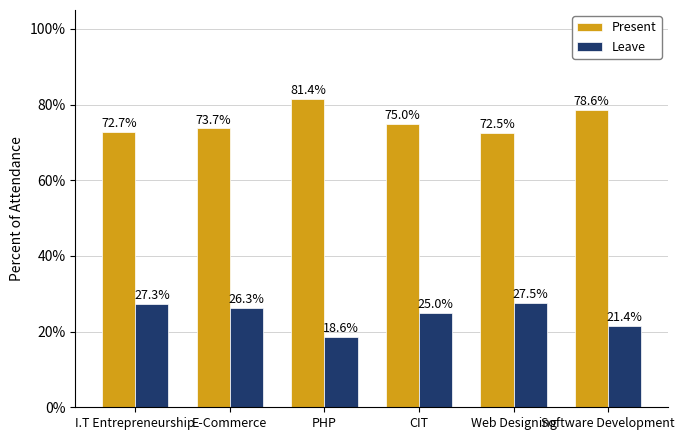

Reading right to left, transcribe all the data shown in this chart.

Present: 78.6	72.5	75.0	81.4	73.7	72.7
Leave: 21.4	27.5	25.0	18.6	26.3	27.3